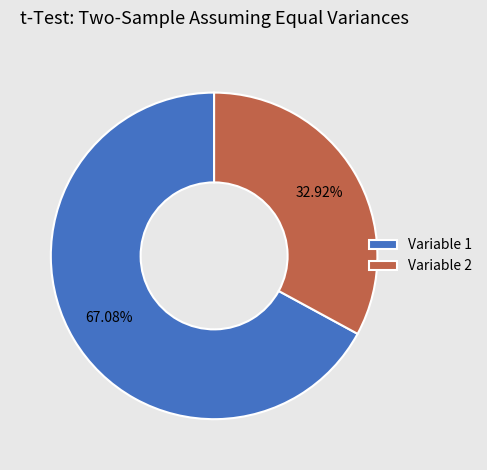

What is the largest slice in the pie chart?

Variable 1